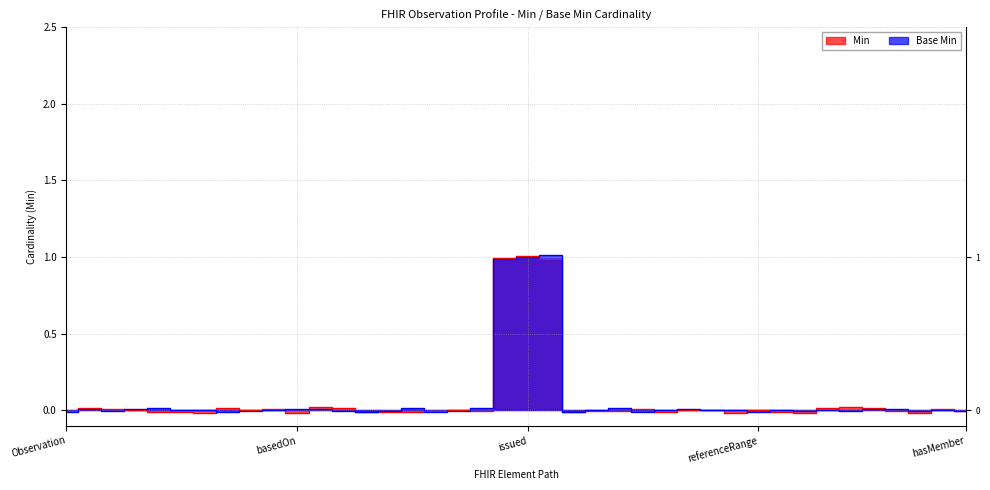

Between Observation.implicitRules and Observation.referenceRange.id, which series saw the biggest shift?

Min